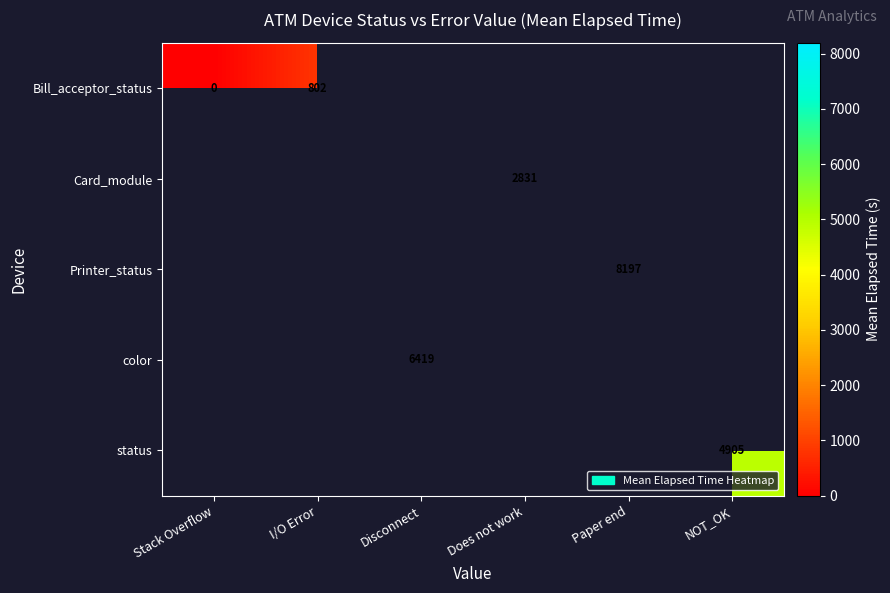

Which has a higher value, Does not work or NOT_OK?

NOT_OK